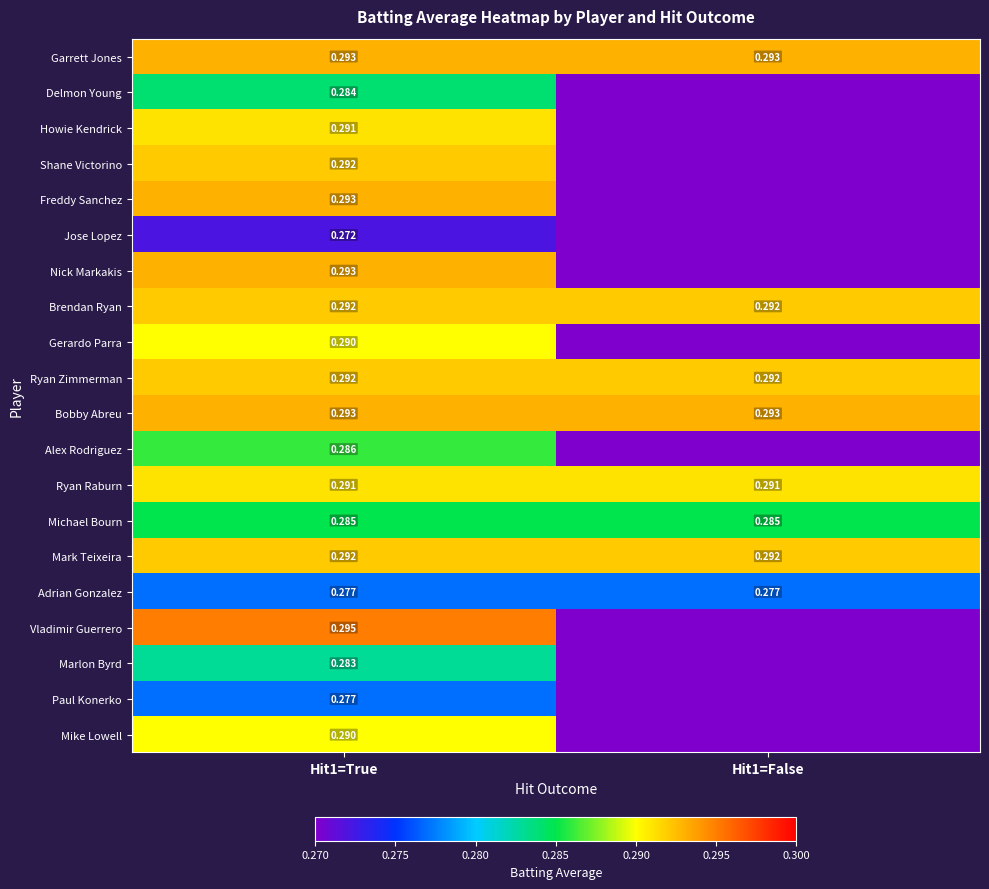

Which category has the highest value in the Howie Kendrick series?

Hit1=True